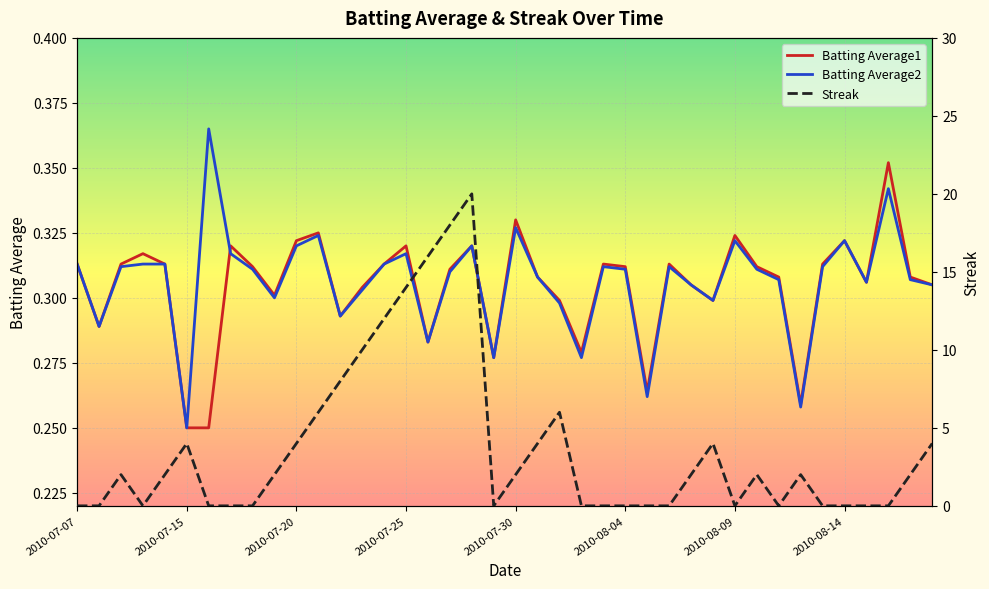

Count the number of data series in this chart.

3